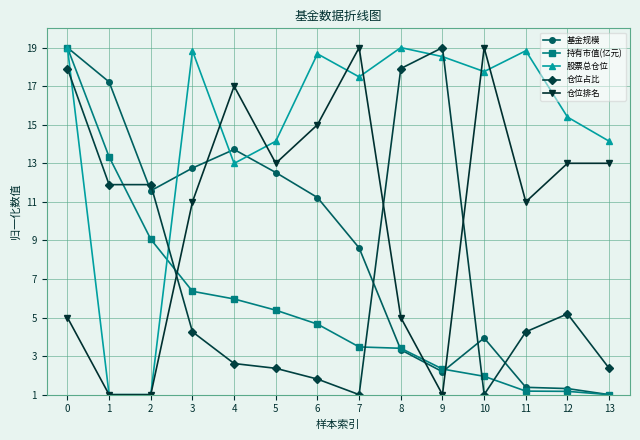

Is this an area chart (filled region under the line)?

No